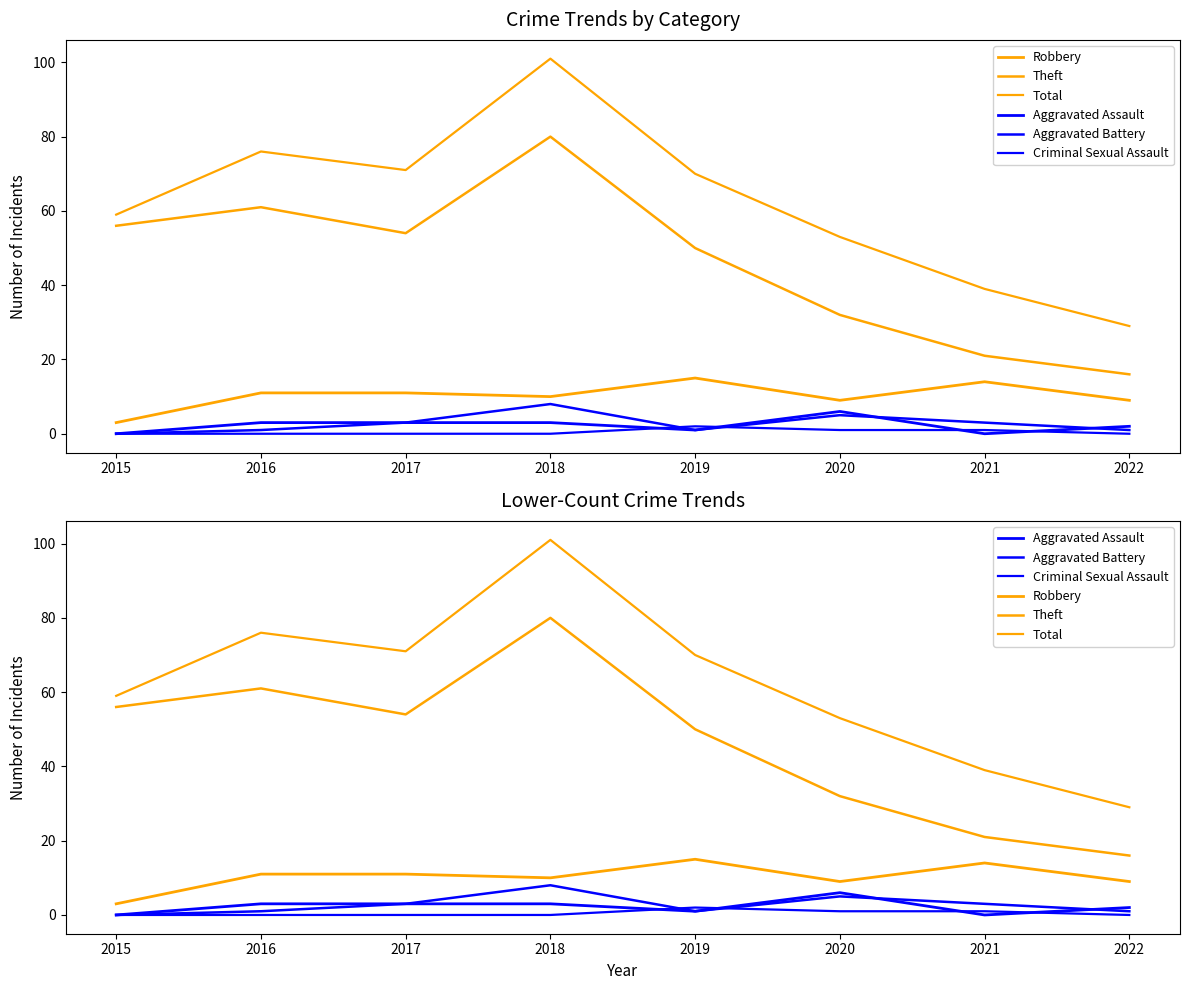

The Total series shows 39 at 2021. True or false?

True